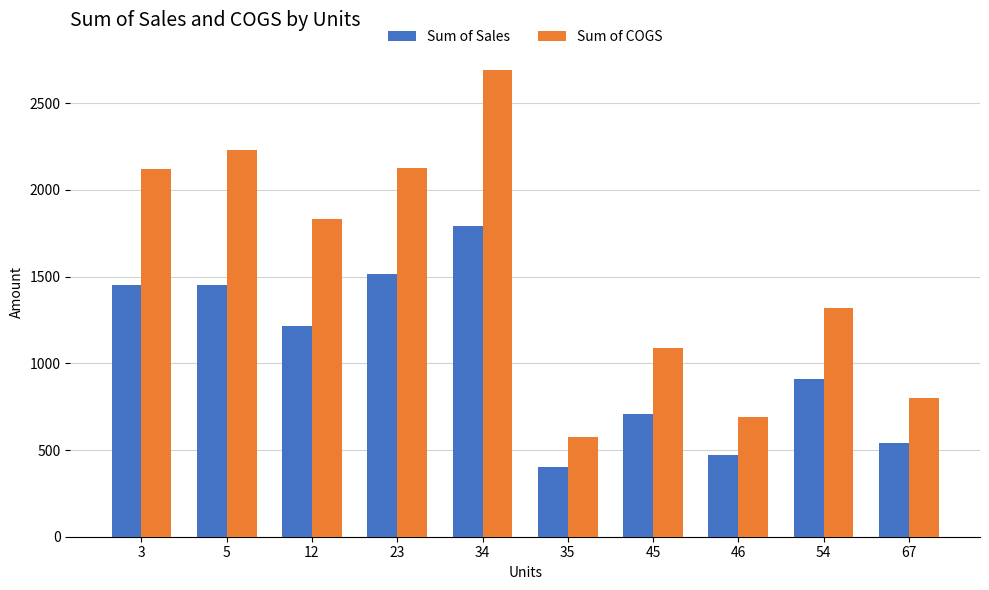

Count the number of data series in this chart.

2